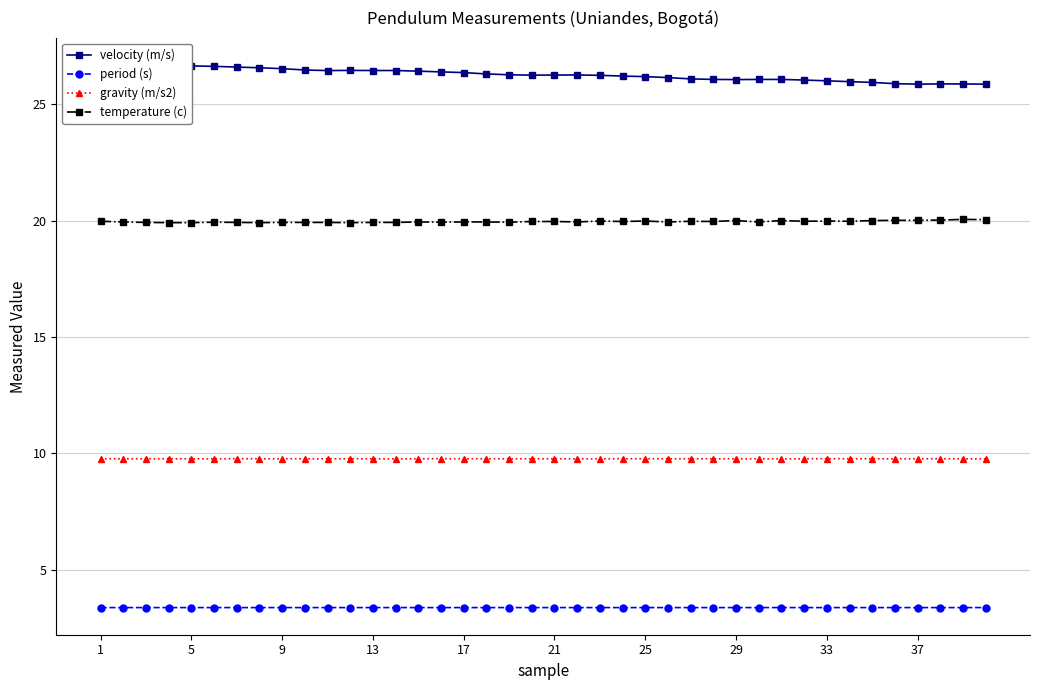

True or false: temperature (c) and gravity (m/s2) intersect in this chart.

False